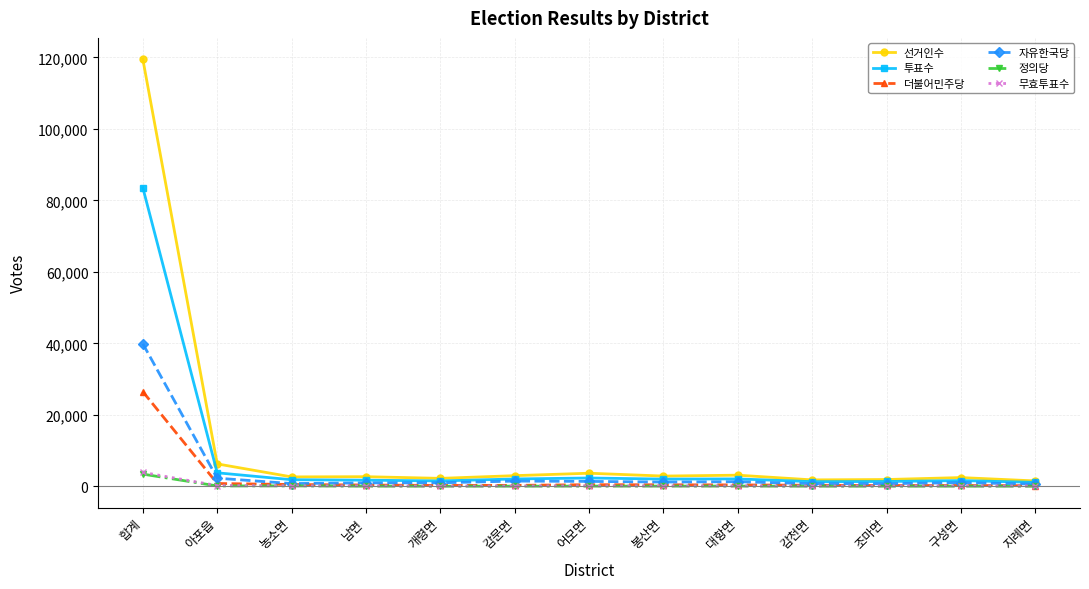

What are all the series names shown in the legend?

선거인수, 투표수, 더불어민주당, 자유한국당, 정의당, 무효투표수